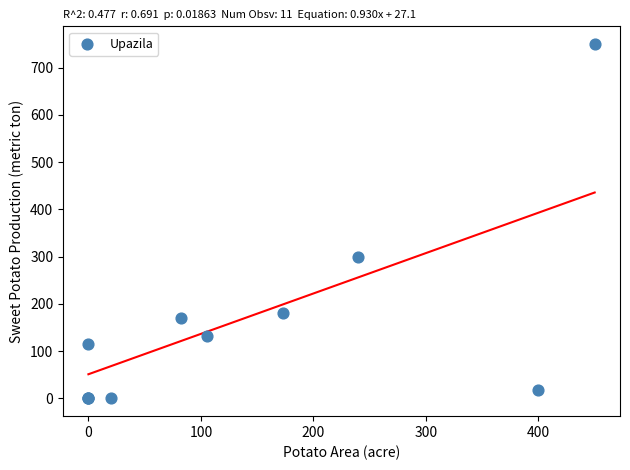

What Y value in the scatter plot is closest to 375?

300